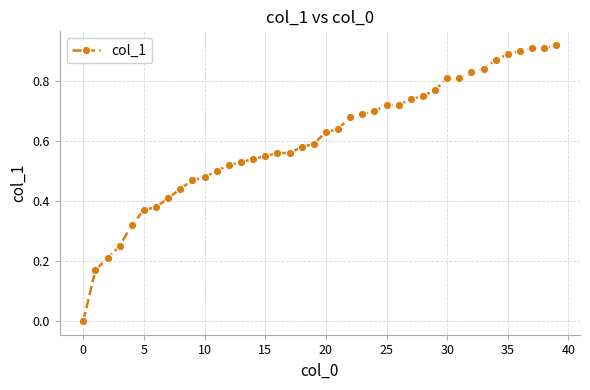

What is the sum of all values?

24.2